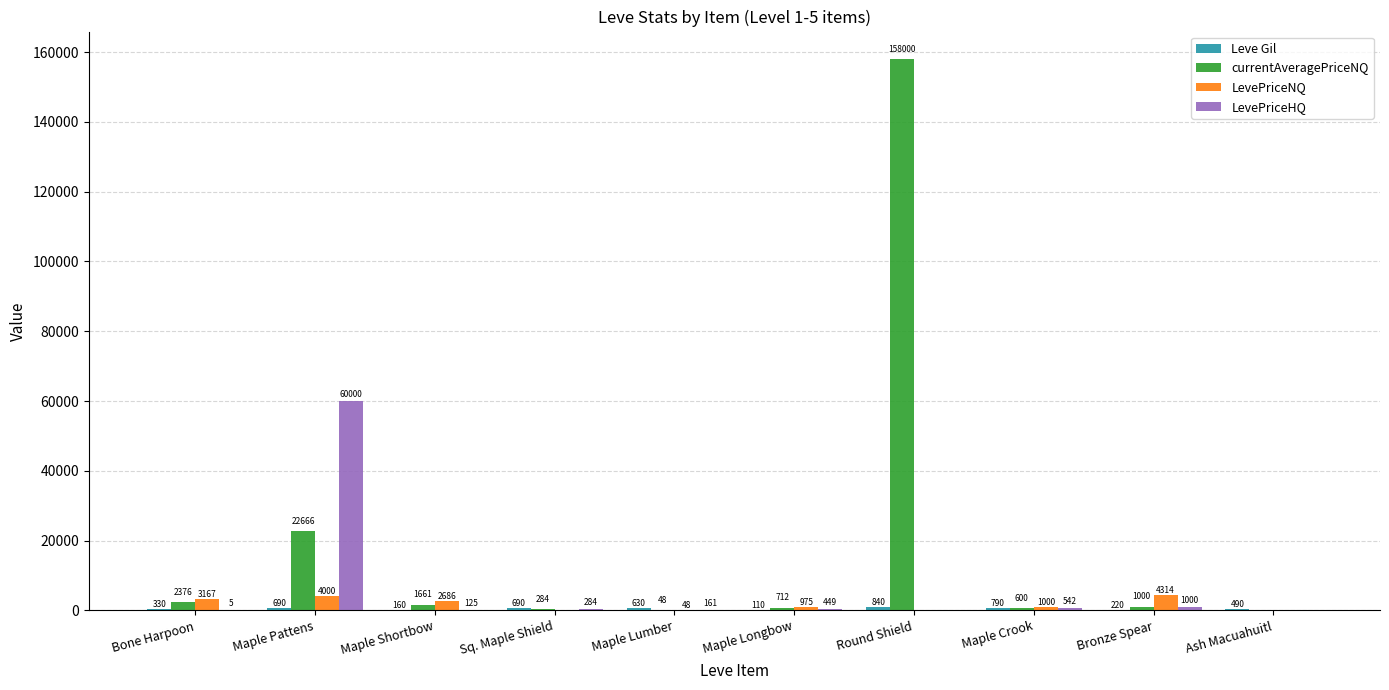

What is the average value of the LevePriceHQ series?

6257